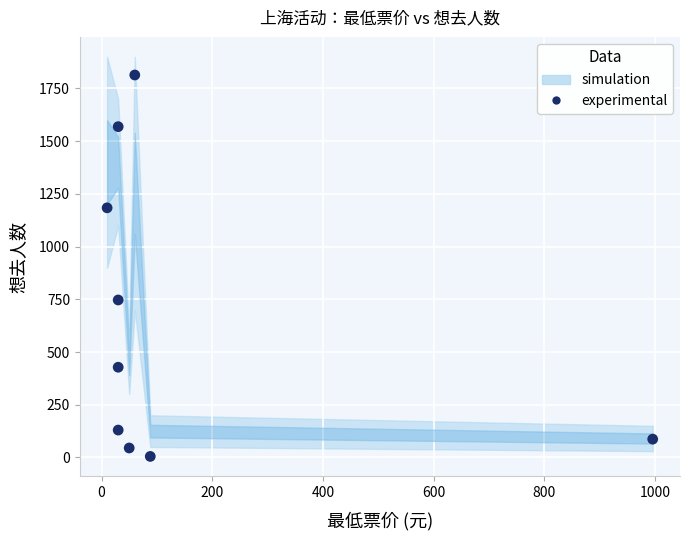

What Y value in the scatter plot is closest to 909?

747